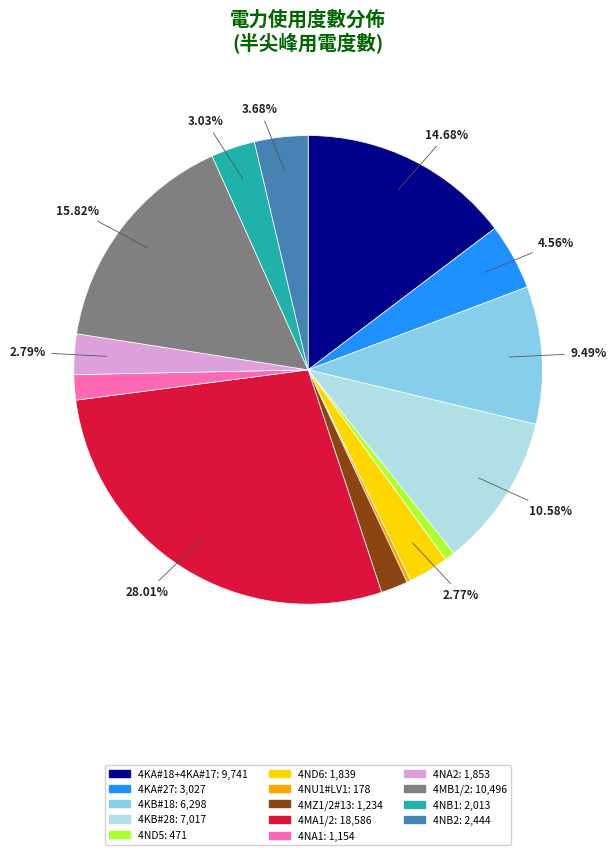

Between 4KB#28 and 4KA#27, which is larger?

4KB#28